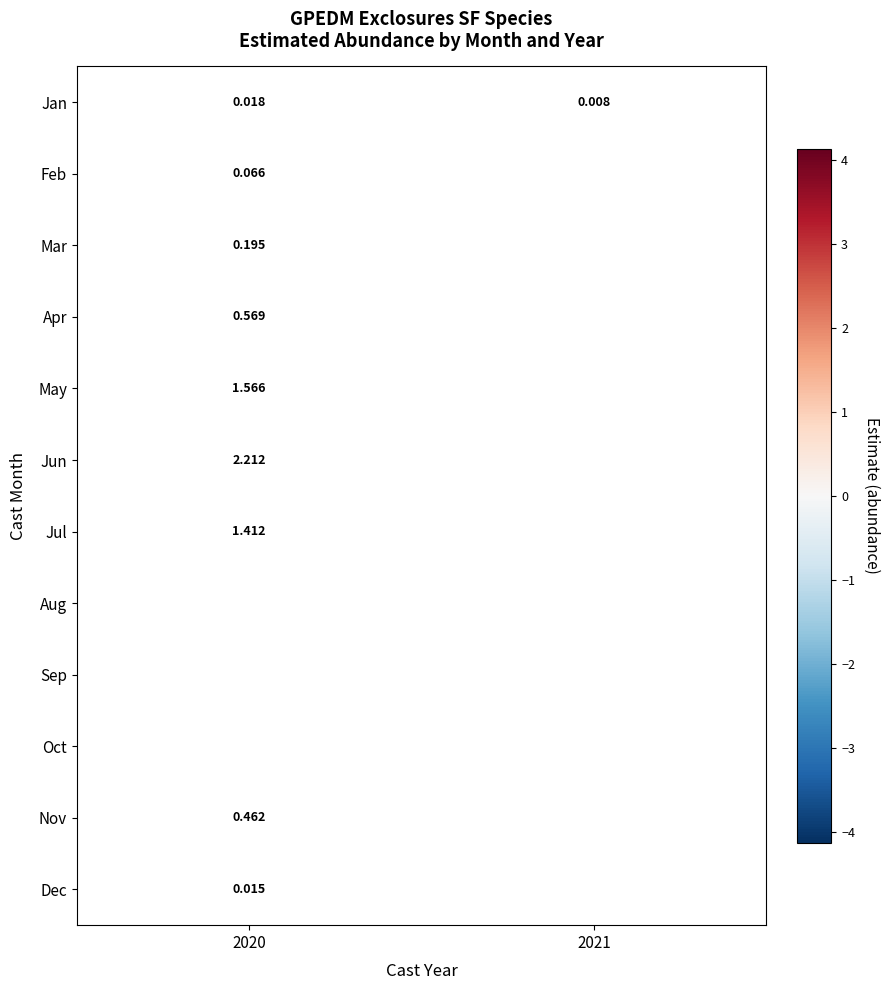

Which series changed the most between 2020 and 2021?

Jan